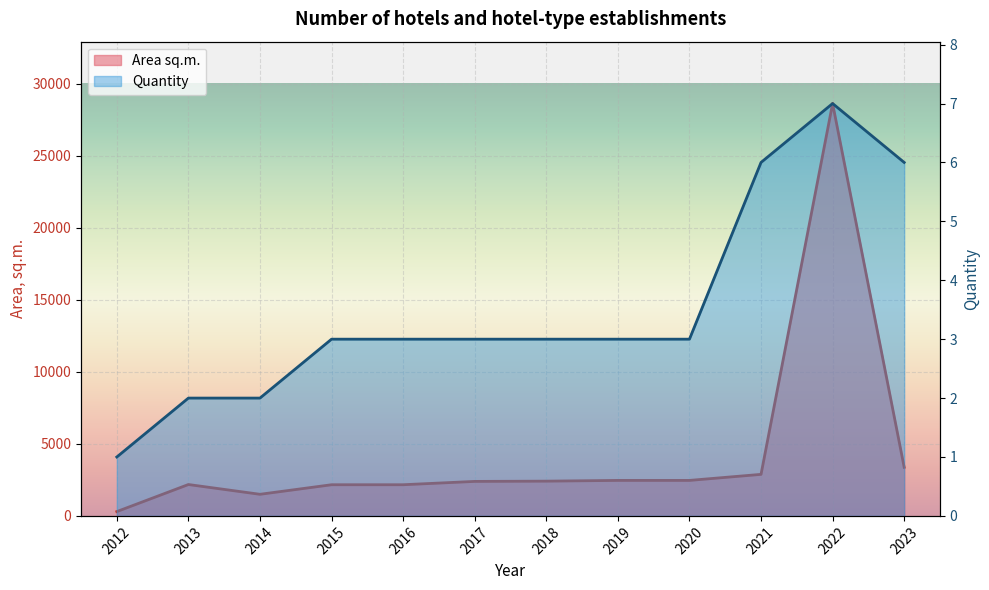

Reading left to right, what are all the values shown in this chart?

Quantity: 1	2	2	3	3	3	3	3	3	6	7	6
Area sq.m.: 300	2179	1500	2164	2164	2395	2413	2464	2464	2884	28628	3376